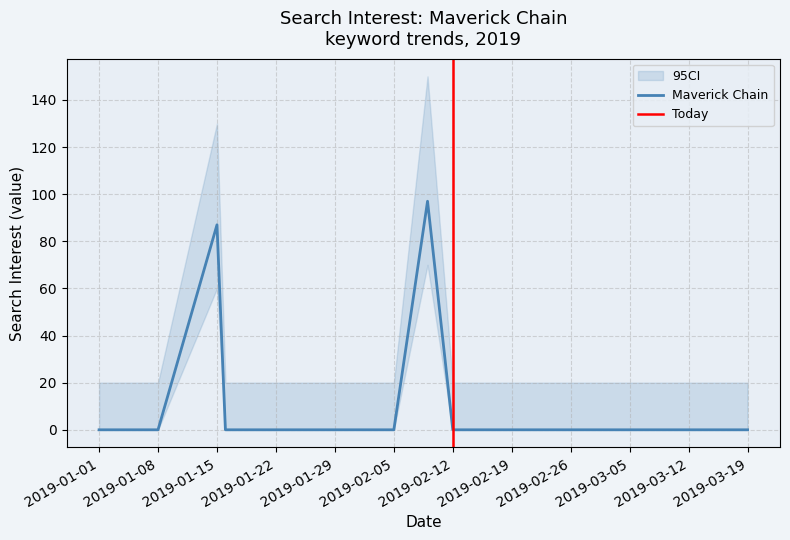

How many lines are shown in the chart?

1